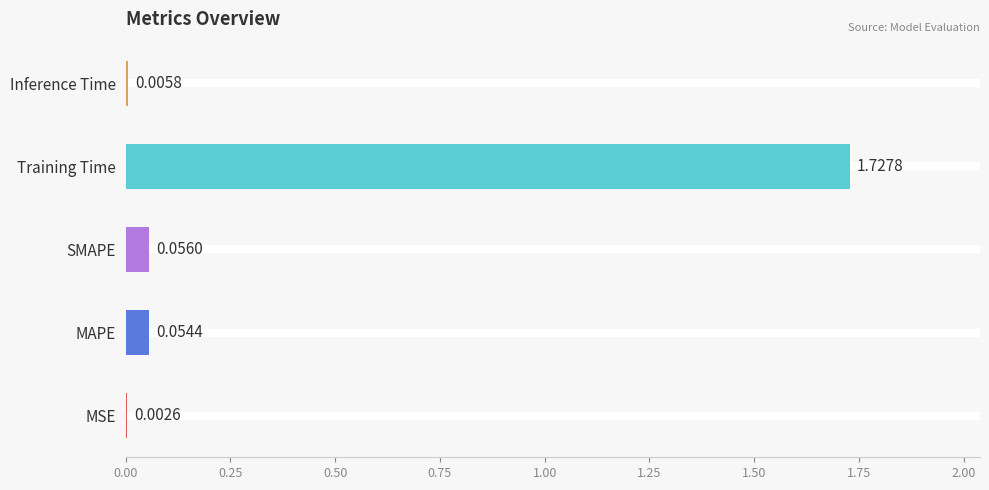

Which category has the highest value across all series?

Training Time